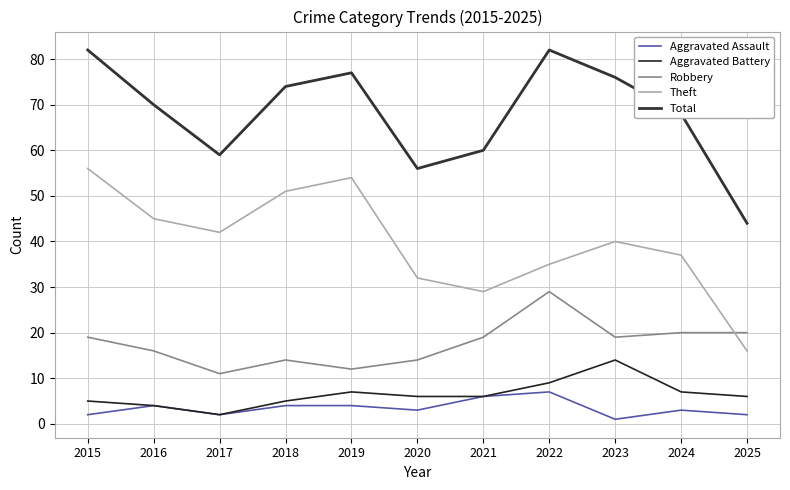

Reading right to left, extract all data points from this chart.

Aggravated Assault: 2025=2	2024=3	2023=1	2022=7	2021=6	2020=3	2019=4	2018=4	2017=2	2016=4	2015=2
Aggravated Battery: 2025=6	2024=7	2023=14	2022=9	2021=6	2020=6	2019=7	2018=5	2017=2	2016=4	2015=5
Robbery: 2025=20	2024=20	2023=19	2022=29	2021=19	2020=14	2019=12	2018=14	2017=11	2016=16	2015=19
Theft: 2025=16	2024=37	2023=40	2022=35	2021=29	2020=32	2019=54	2018=51	2017=42	2016=45	2015=56
Total: 2025=44	2024=68	2023=76	2022=82	2021=60	2020=56	2019=77	2018=74	2017=59	2016=70	2015=82